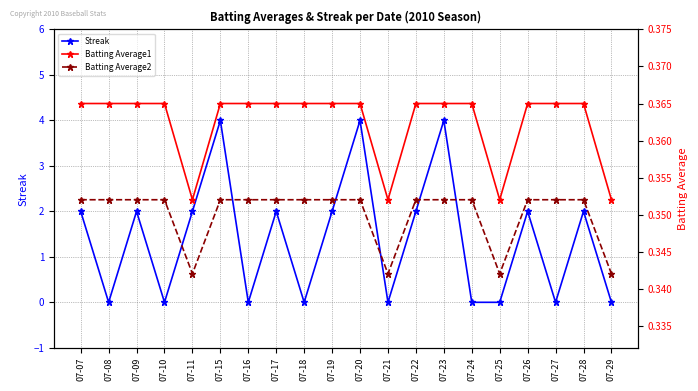

Which category has the highest value across all series?

07-15